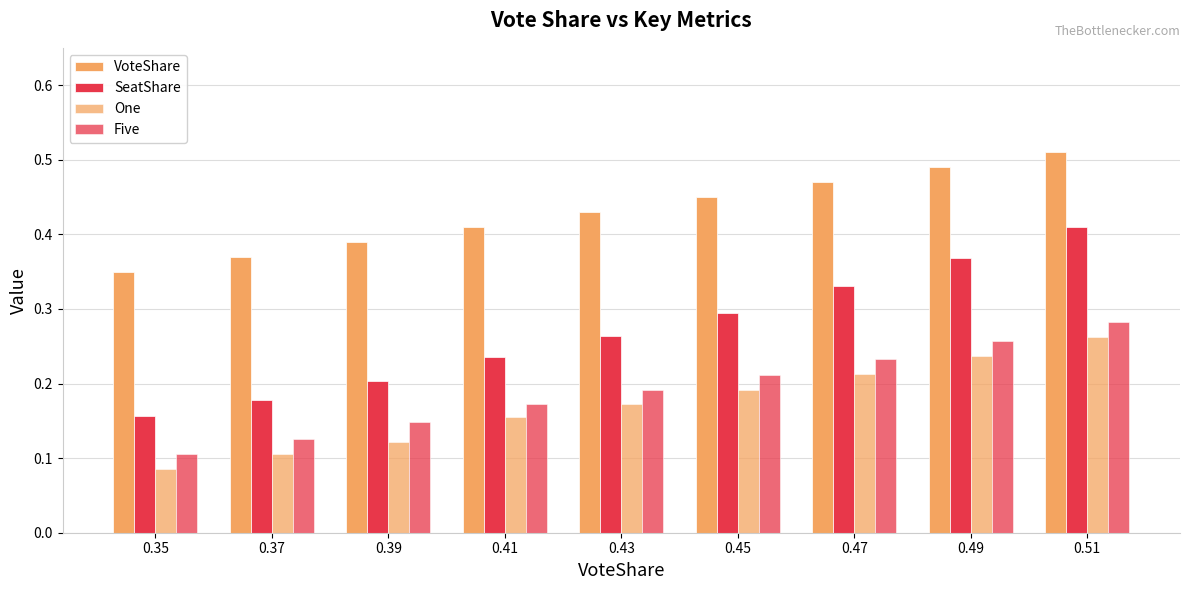

How many data points does each series have?

9